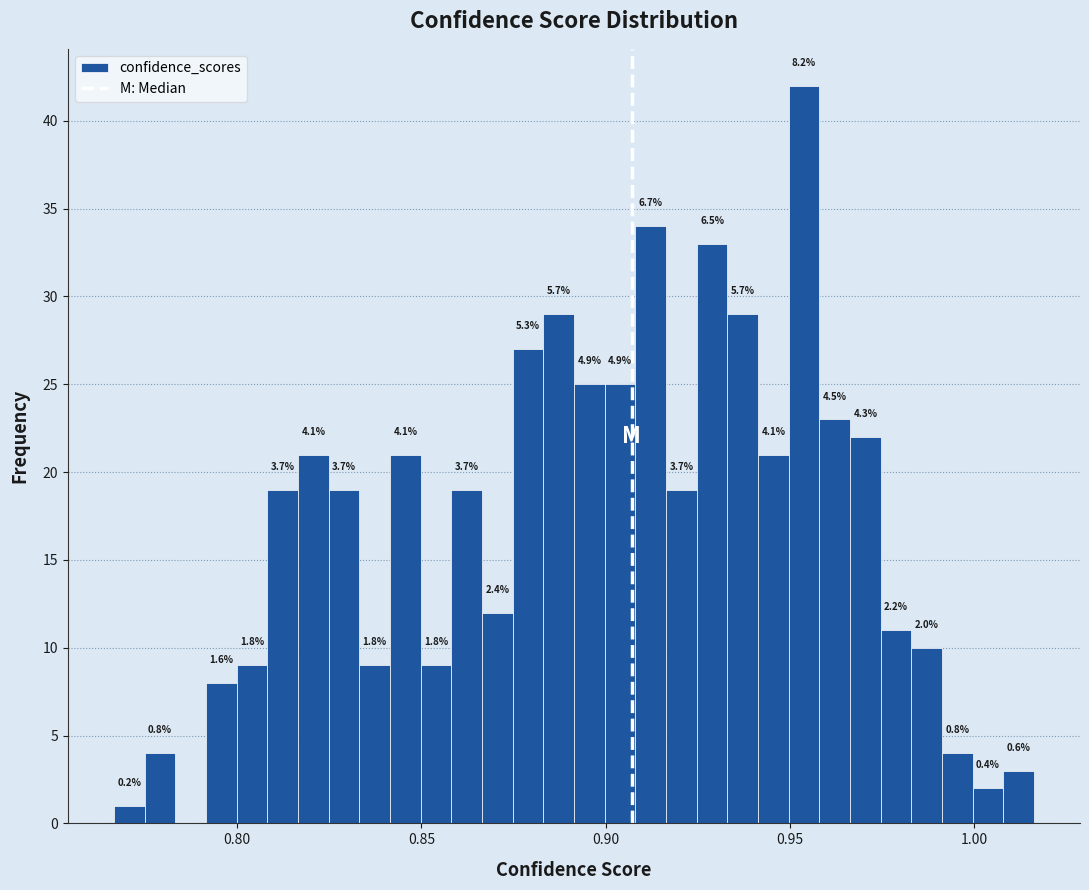

Around what value on the x-axis is the tallest bar? Give the approximate position of its centre, as read against the axis.

0.955